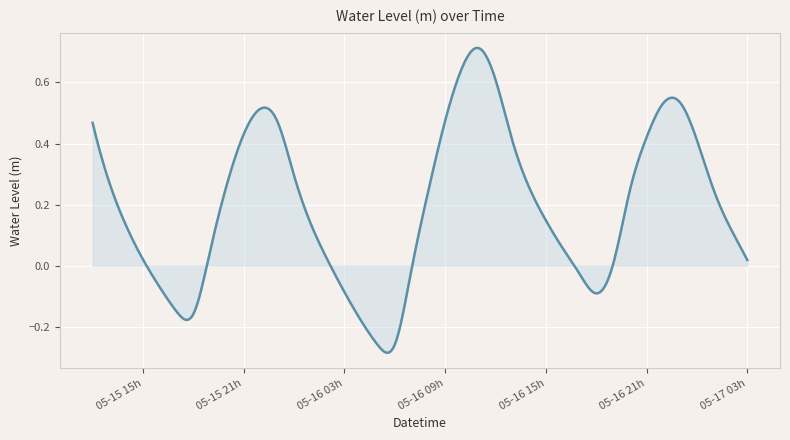

List the labels in order of value, largest first.

2025-05-16 11:00:00, 2025-05-16 10:00:00, 2025-05-16 12:00:00, 2025-05-16 23:00:00, 2025-05-16 22:00:00, 2025-05-15 22:00:00, 2025-05-16 09:00:00, 2025-05-15 23:00:00, 2025-05-15 12:00:00, 2025-05-15 21:00:00, 2025-05-16 21:00:00, 2025-05-17 00:00:00, 2025-05-16 13:00:00, 2025-05-16 00:00:00, 2025-05-15 13:00:00, 2025-05-15 20:00:00, 2025-05-16 14:00:00, 2025-05-17 01:00:00, 2025-05-16 08:00:00, 2025-05-16 20:00:00, 2025-05-16 15:00:00, 2025-05-16 01:00:00, 2025-05-15 14:00:00, 2025-05-17 02:00:00, 2025-05-16 16:00:00, 2025-05-15 19:00:00, 2025-05-15 15:00:00, 2025-05-17 03:00:00, 2025-05-16 02:00:00, 2025-05-16 19:00:00, 2025-05-16 07:00:00, 2025-05-16 17:00:00, 2025-05-15 16:00:00, 2025-05-16 03:00:00, 2025-05-16 18:00:00, 2025-05-15 17:00:00, 2025-05-15 18:00:00, 2025-05-16 04:00:00, 2025-05-16 06:00:00, 2025-05-16 05:00:00